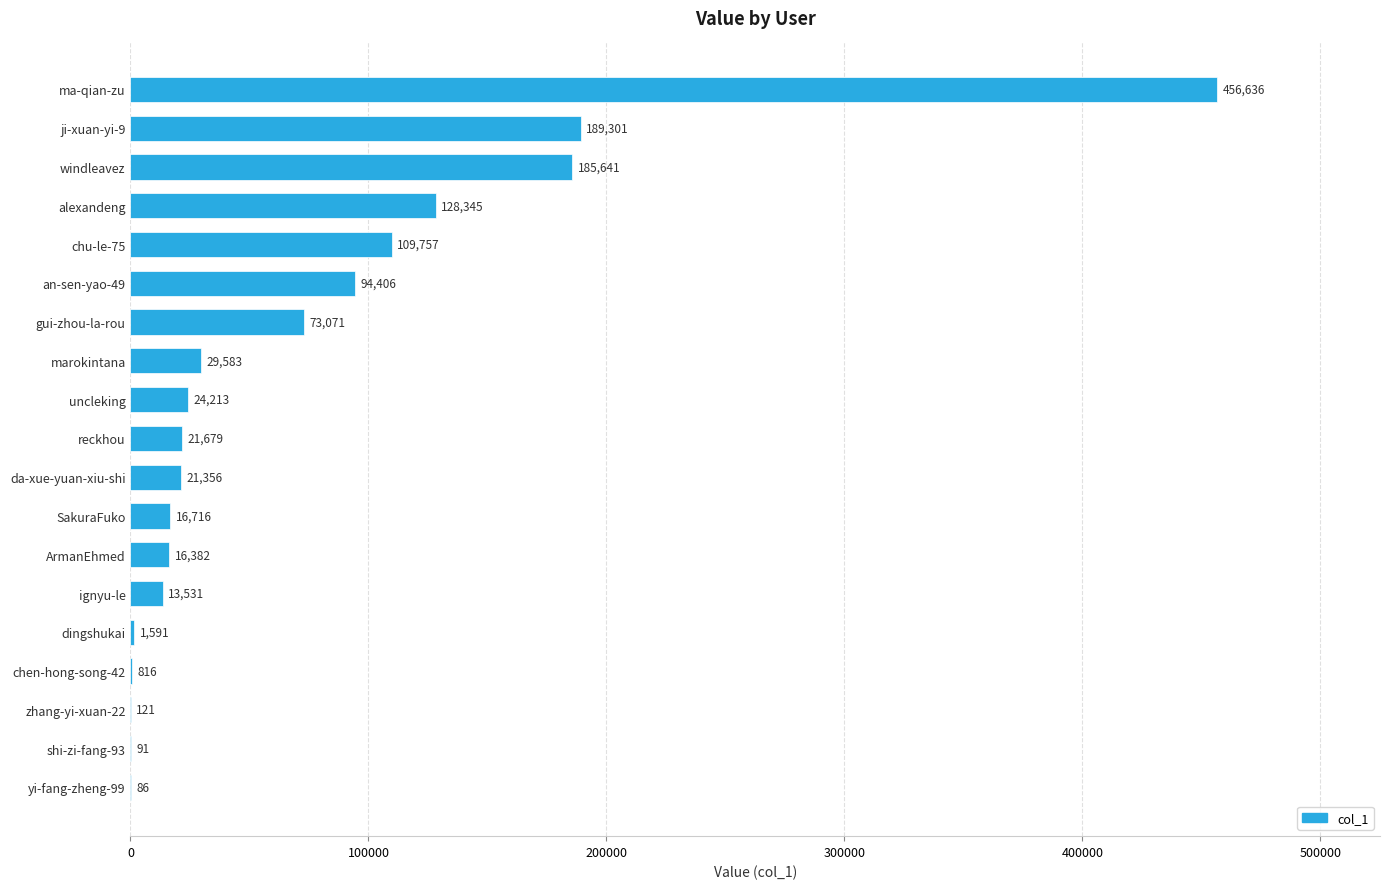

Which has a higher value, yi-fang-zheng-99 or marokintana?

marokintana